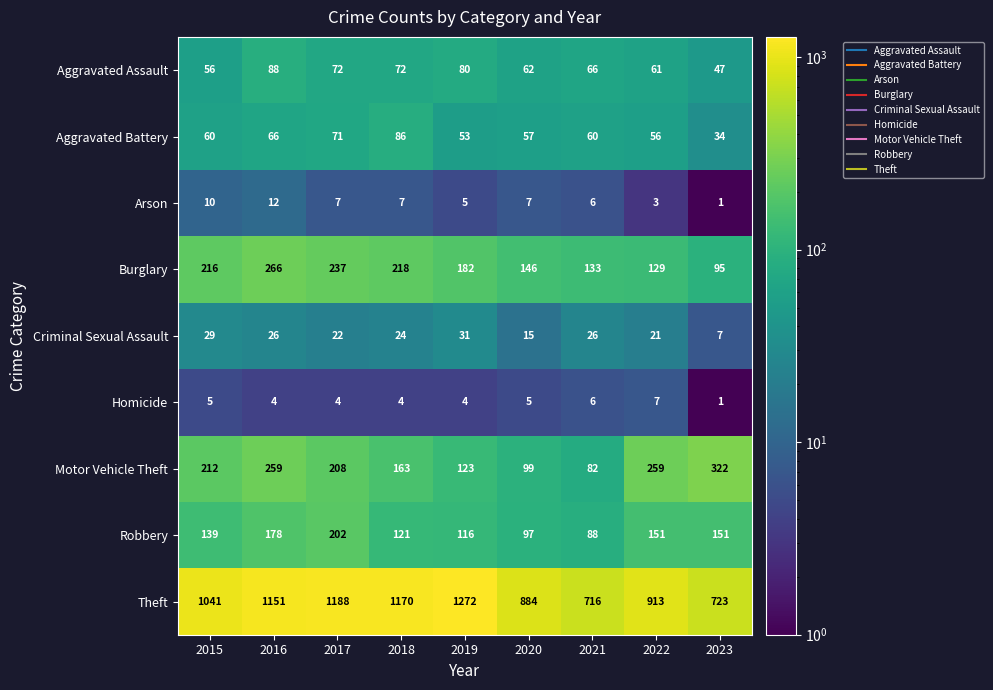

The value of Theft at 2023 is 419. True or false?

False